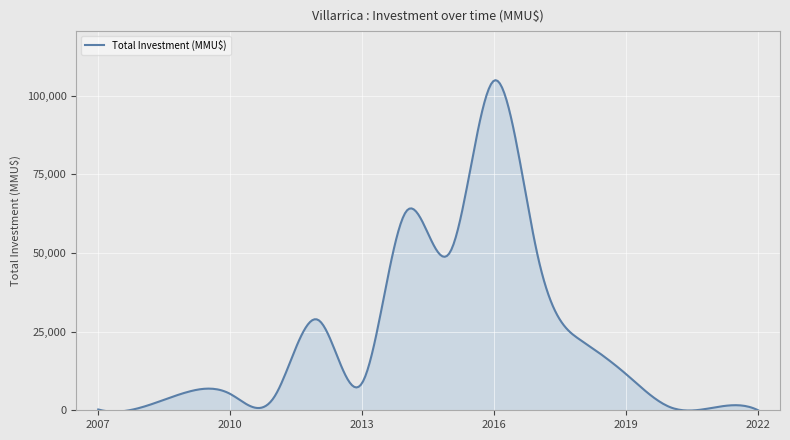

What is the greatest value displayed?

104942.1